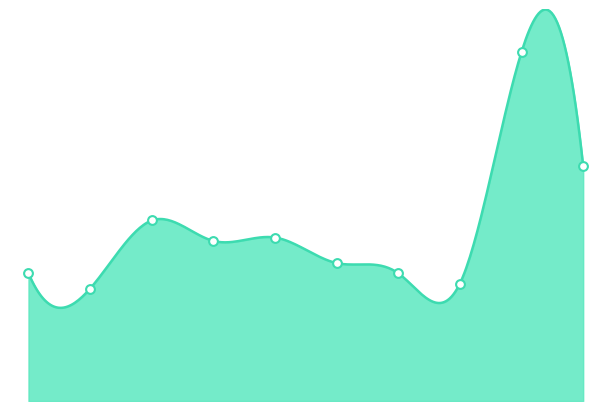

Between 2022 and 2024, which is larger?

2024